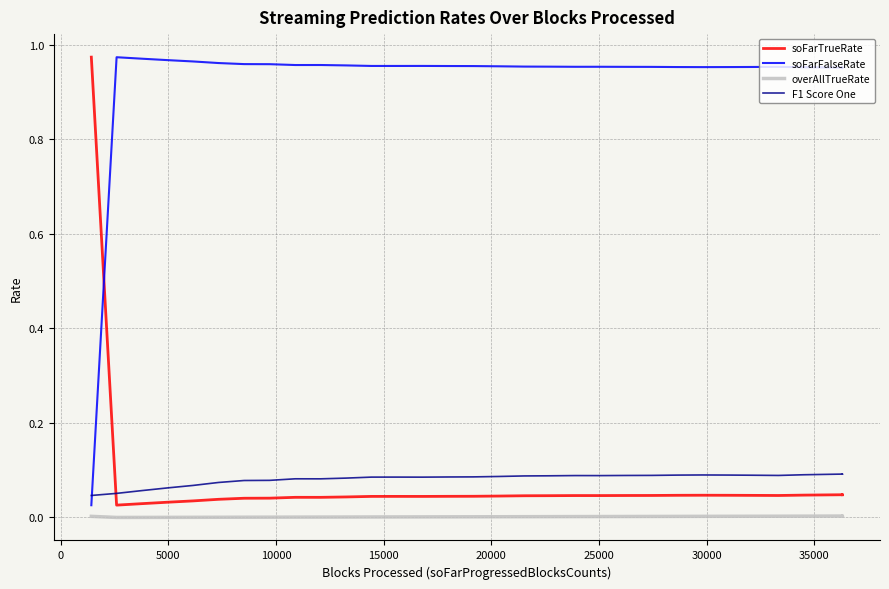

Which series has the largest total across all categories?

soFarFalseRate